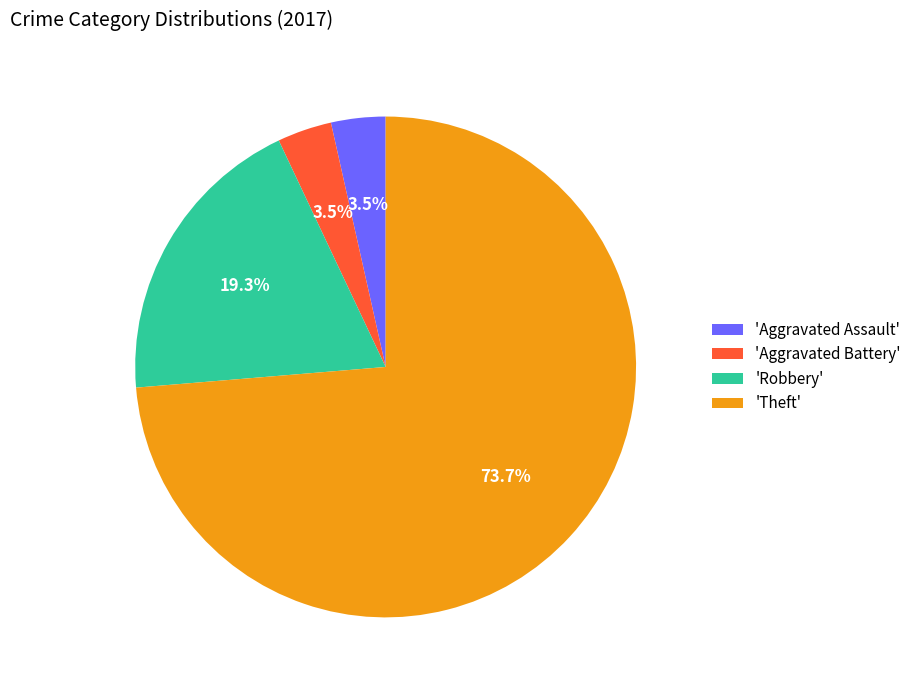

Between 'Aggravated Battery' and 'Robbery', which is larger?

'Robbery'